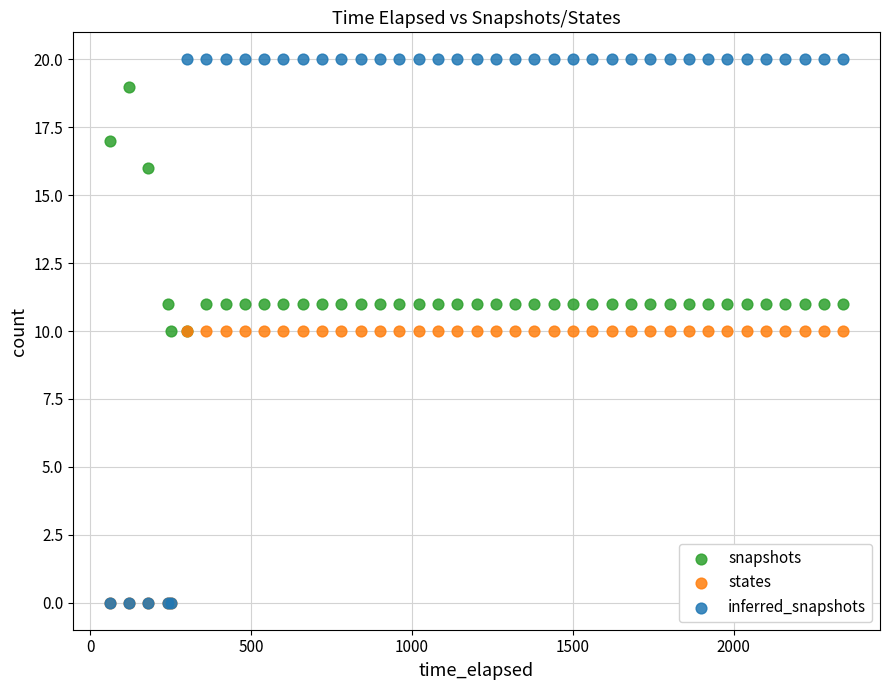

In the snapshots series, what Y value is closest to 14?

16